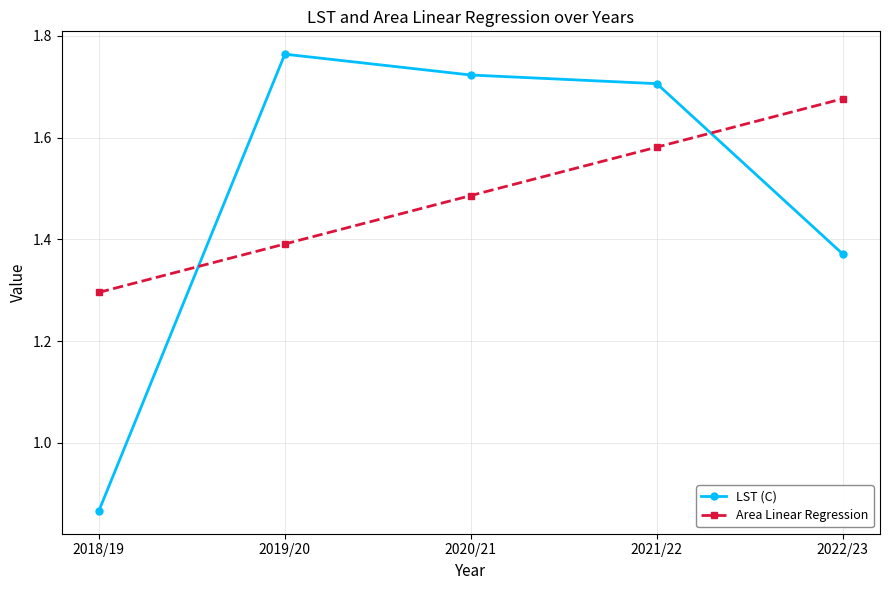

Which series has the largest range (max minus min)?

LST (C)